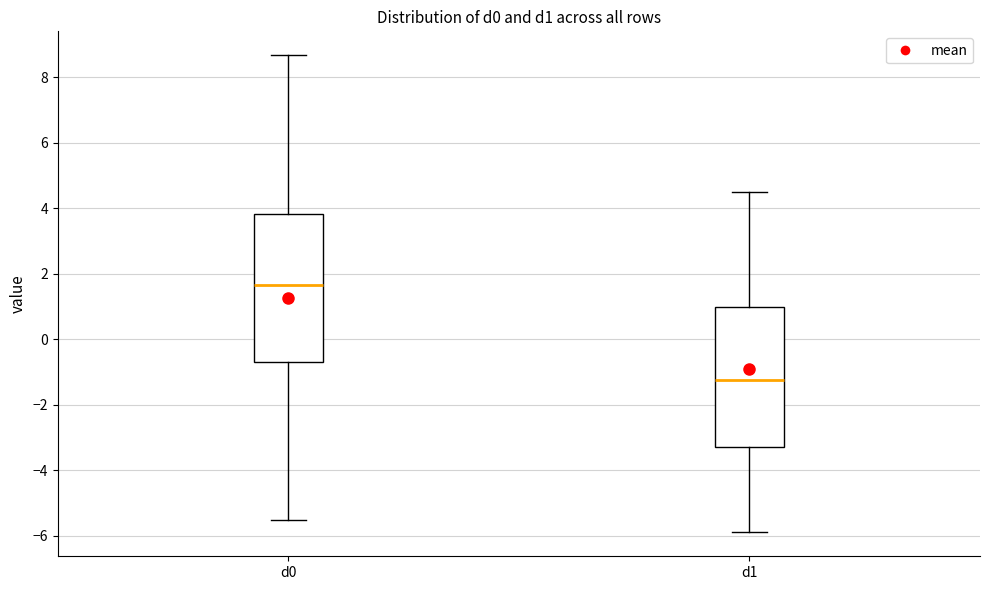

Reading left to right, transcribe this box plot: for each box, give where its median line is, the range the box spans, and where its two whiskers end, as read against the y-axis. The values are not printed on the chart, so give them approximately, as read against the axis.

d0: median 1.6, box -0.8 to 3.8, whiskers -5.6 to 8.6
d1: median -1.2, box -3.2 to 1.0, whiskers -6.0 to 4.4